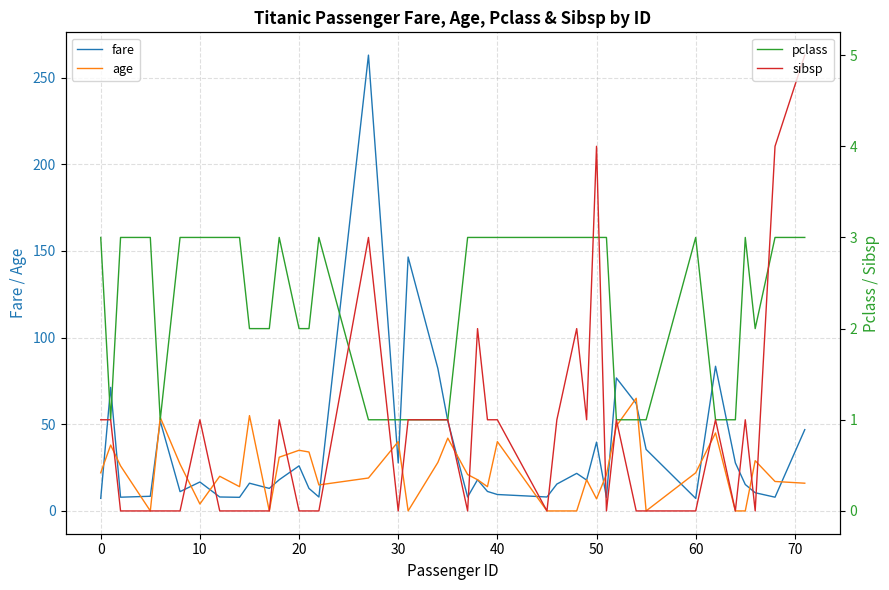

What is the maximum value for fare?

263.0